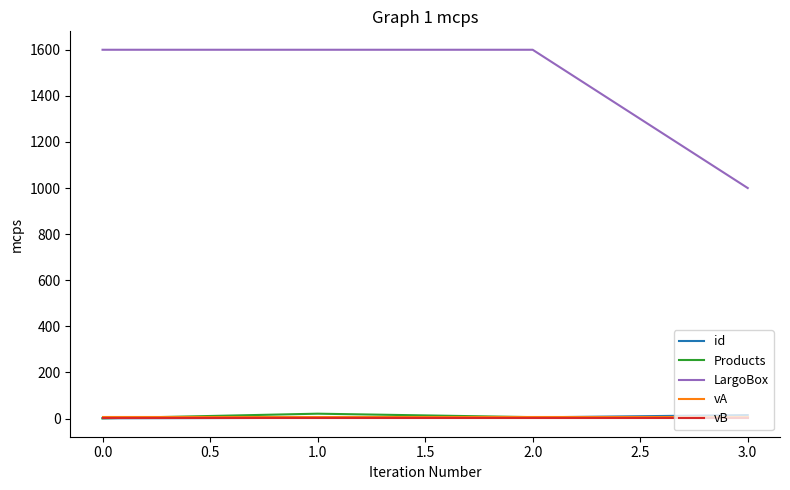

Which series has the largest total across all categories?

LargoBox